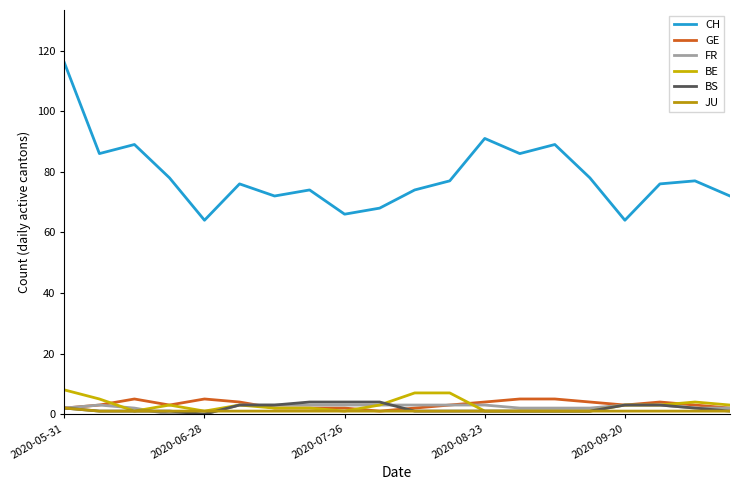

What are all the series names shown in the legend?

CH, GE, FR, BE, BS, JU